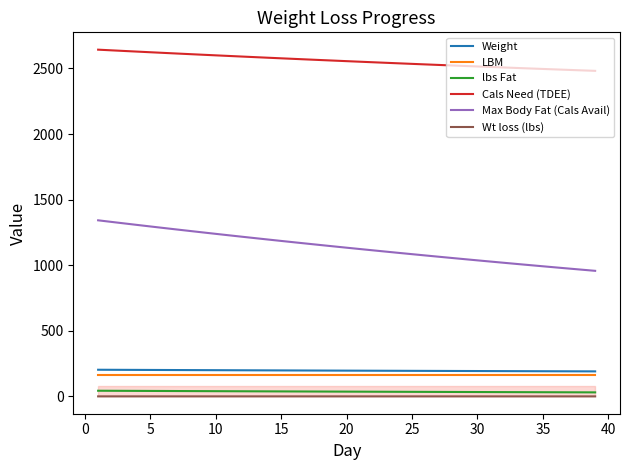

What is the highest value of the Weight series?

203.3